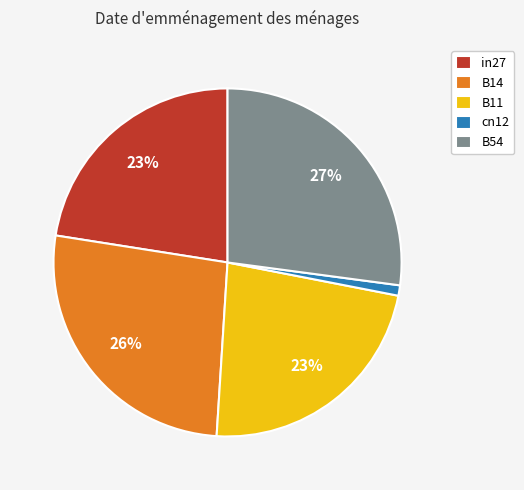

The cn12 slice represents 8% of the pie. True or false?

False